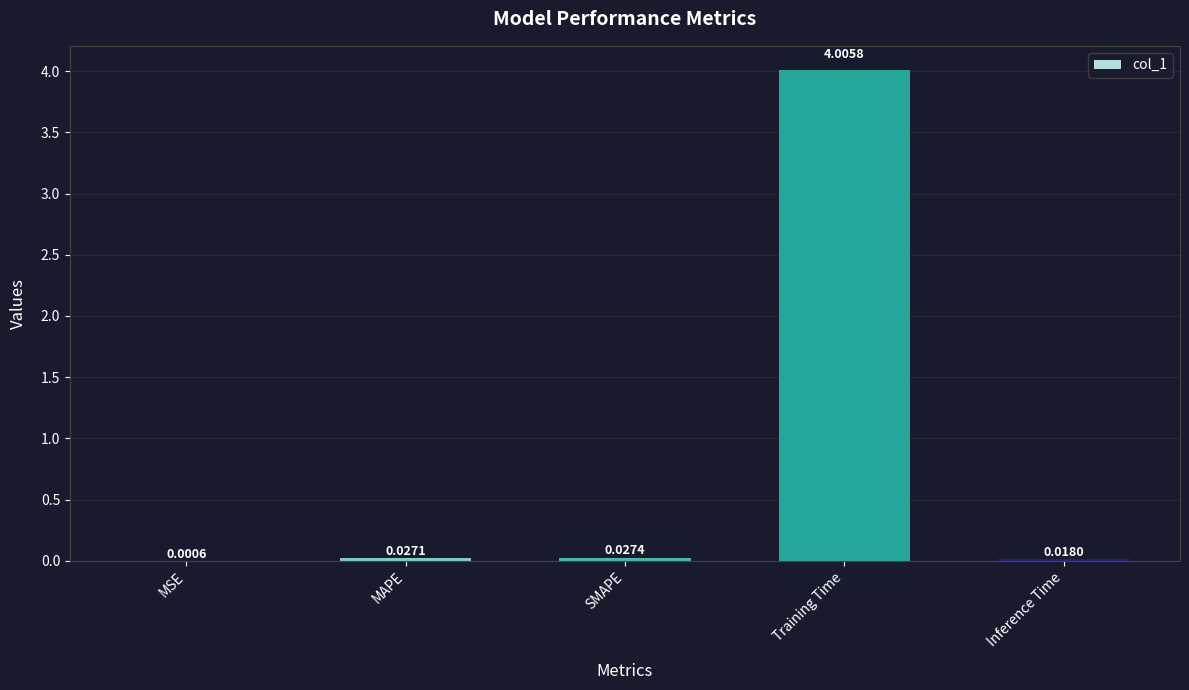

Between SMAPE and MAPE, which is larger?

SMAPE